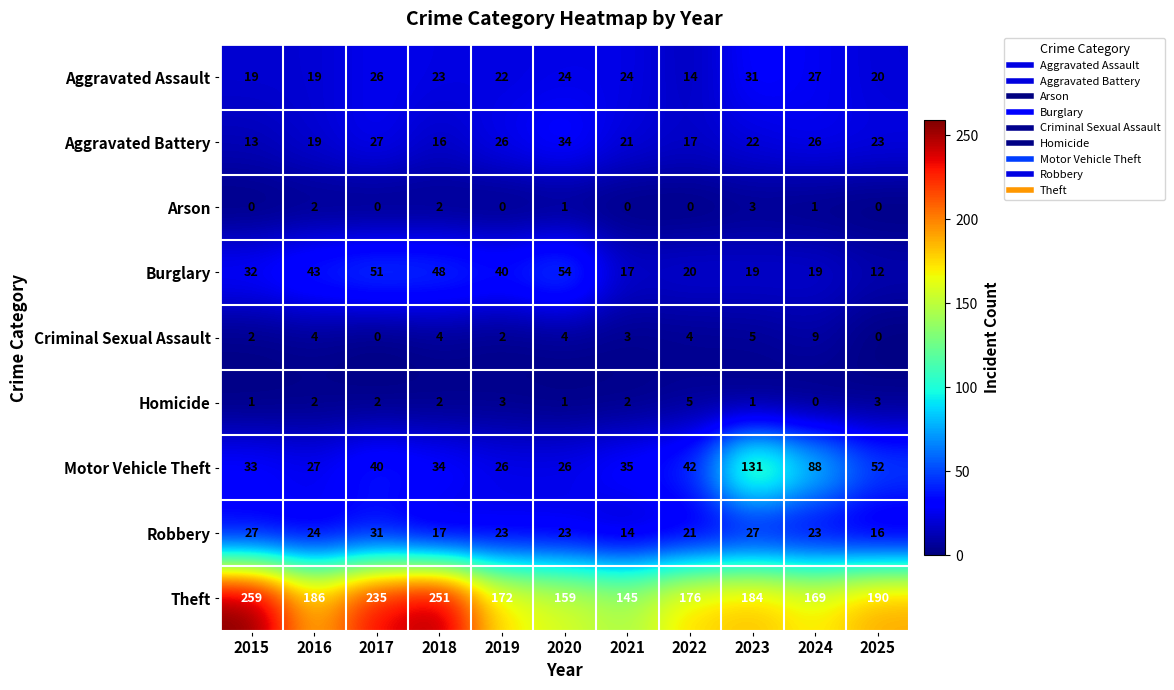

What is the sum of all Theft values?

2126